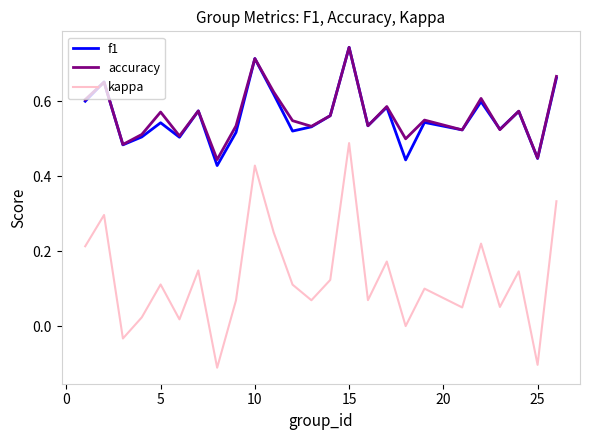

True or false: kappa and f1 intersect in this chart.

False